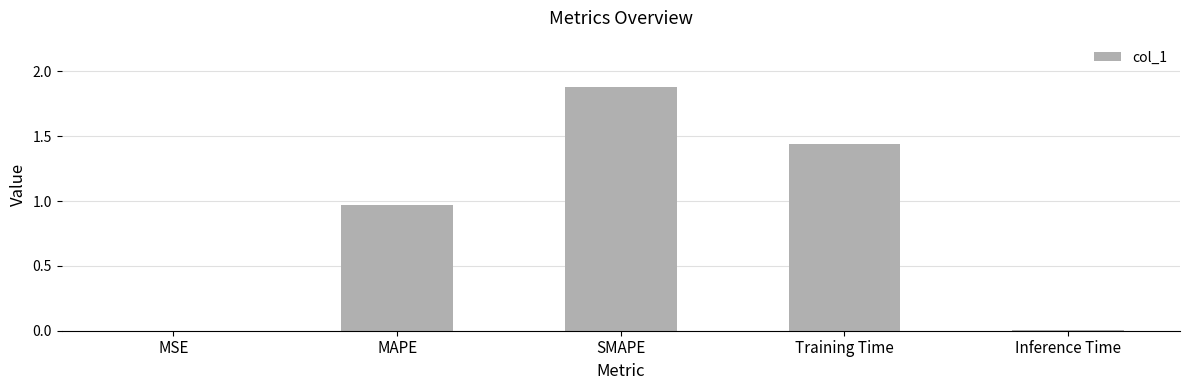

At which category does the chart reach its peak across all series?

SMAPE